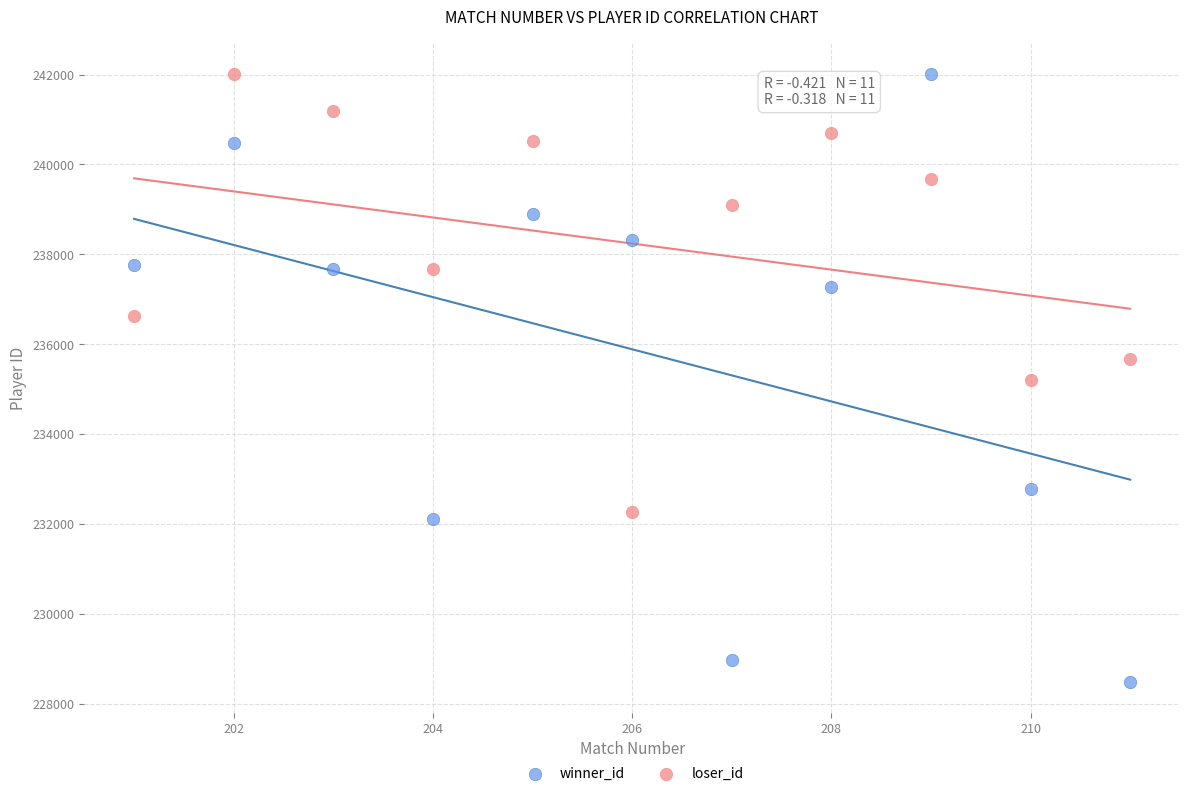

Across all data points, what is the range of Y values (max minus min)?

13537